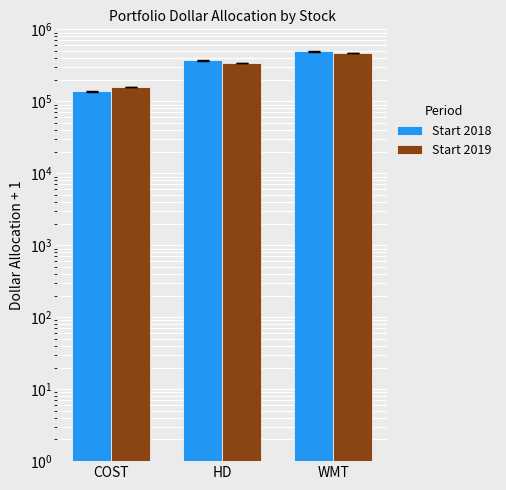

List the series in order of their overall mean, highest first.

Start 2018, Start 2019